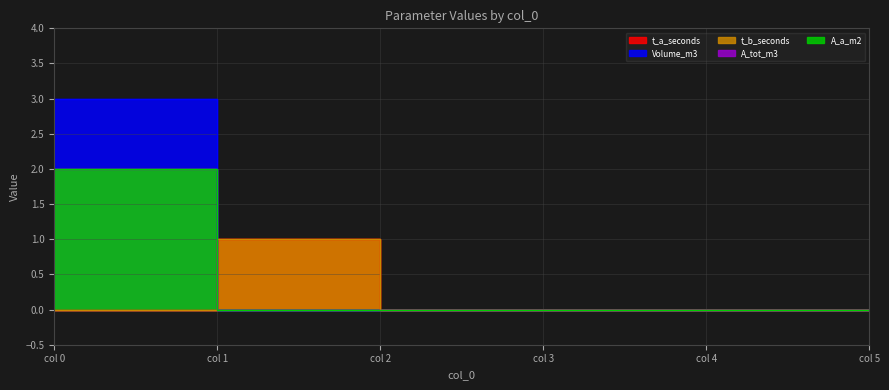

What is the sum of all A_tot_m3 values?

2